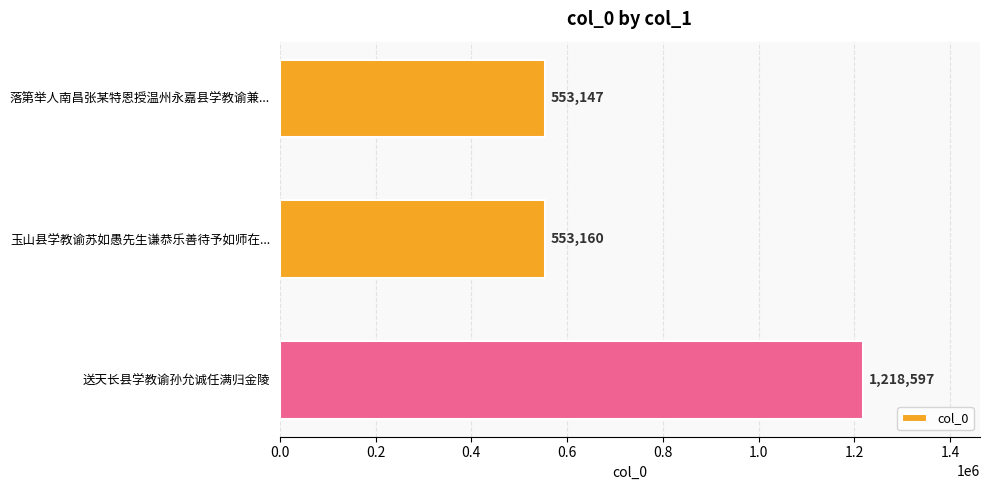

Does the chart contain stacked bars?

No